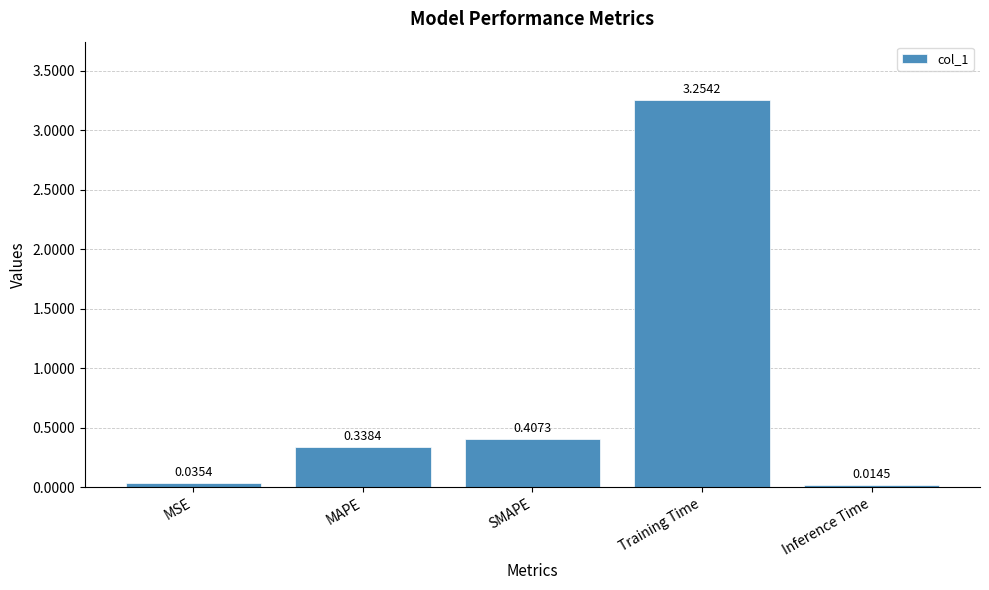

The value at MAPE is 0.1. True or false?

False